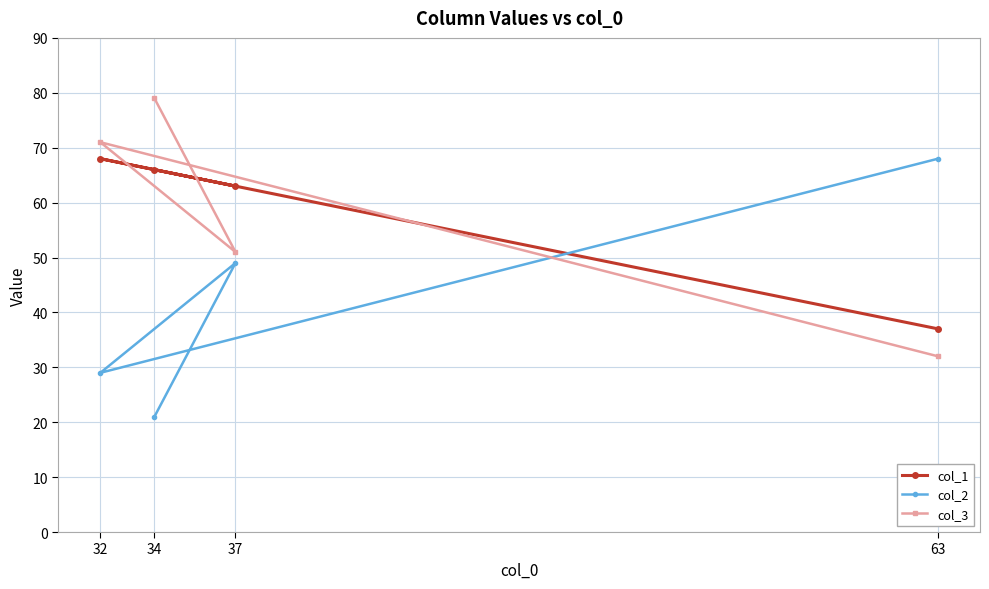

Which series has the largest total across all categories?

col_1